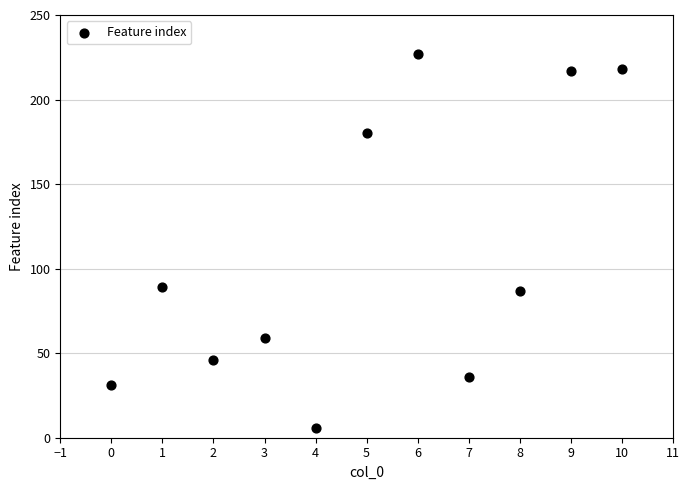

What is the range of Y values (max minus min)?

221